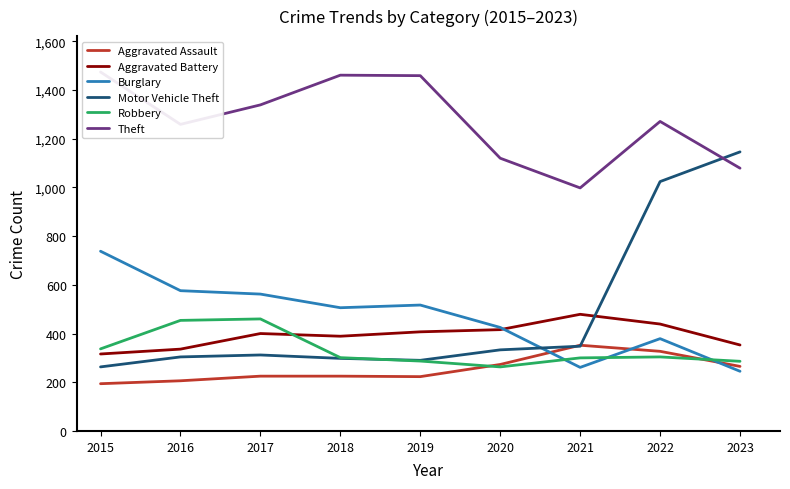

Reading left to right, transcribe all the data shown in this chart.

Aggravated Assault: 194	206	225	225	223	273	352	327	265
Aggravated Battery: 316	336	400	389	407	416	479	439	353
Burglary: 738	576	562	506	517	425	261	379	245
Motor Vehicle Theft: 263	304	312	298	290	333	348	1024	1146
Robbery: 337	454	460	301	287	263	300	304	286
Theft: 1474	1259	1339	1461	1459	1120	998	1271	1079